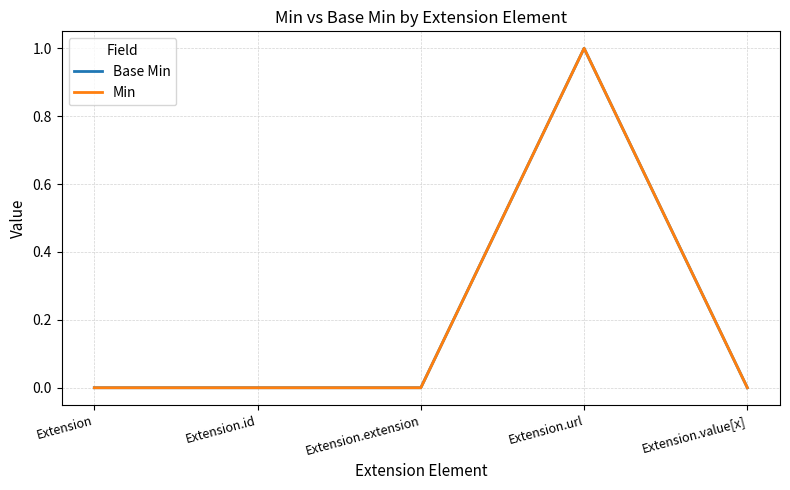

Is this an area chart (filled region under the line)?

No